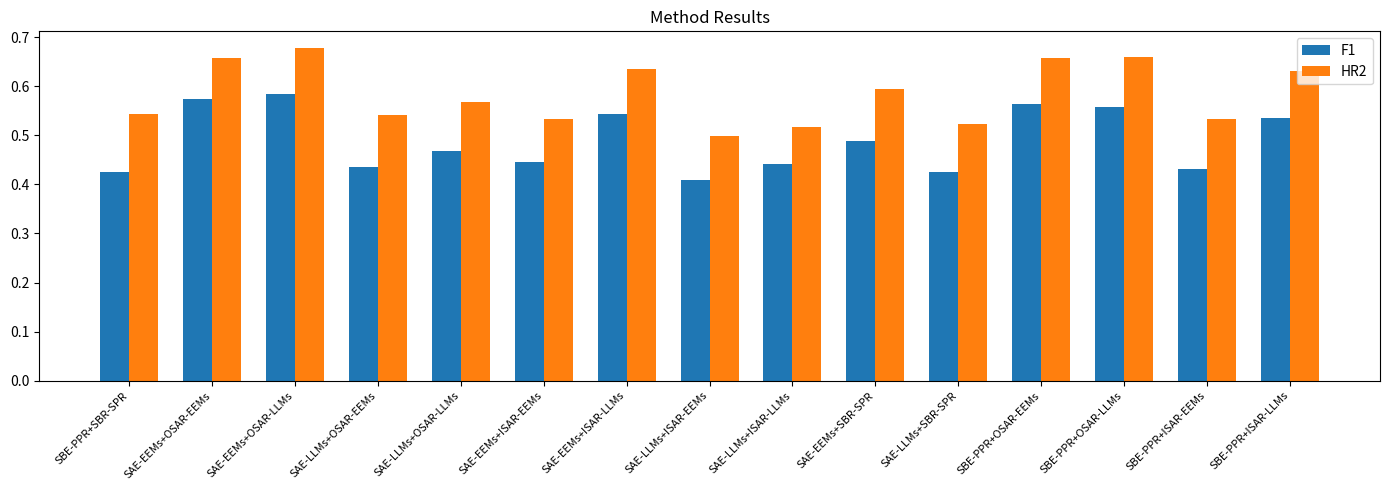

How many data points does each series have?

15